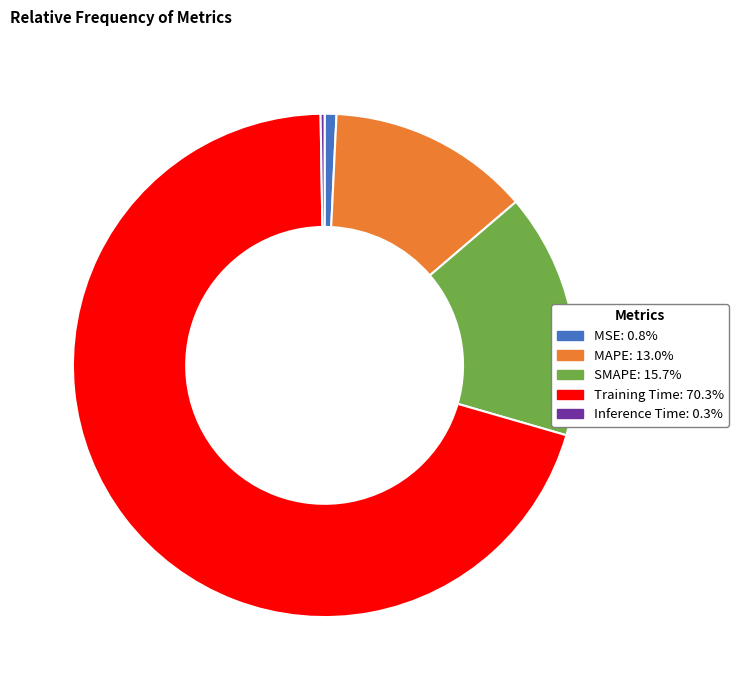

Is the sum of SMAPE and MAPE greater than half?

No